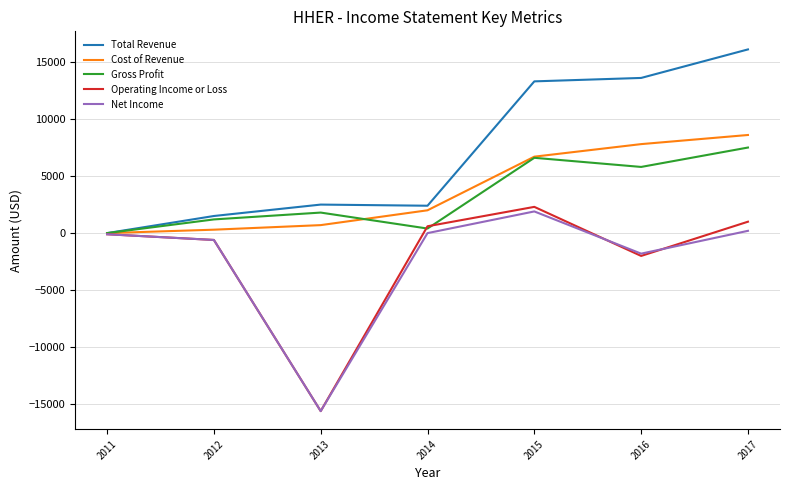

What is the difference between the Gross Profit values at 2015 and 2011?

6600